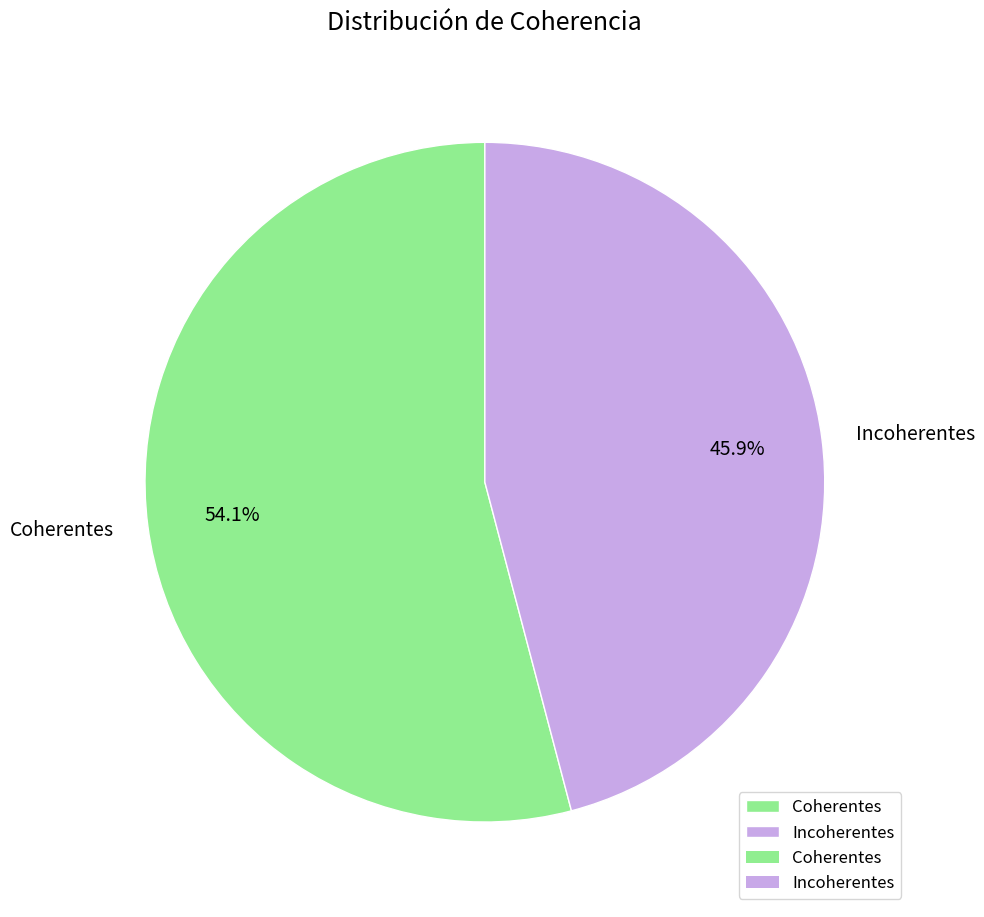

Does Incoherentes represent more than half of the total?

No